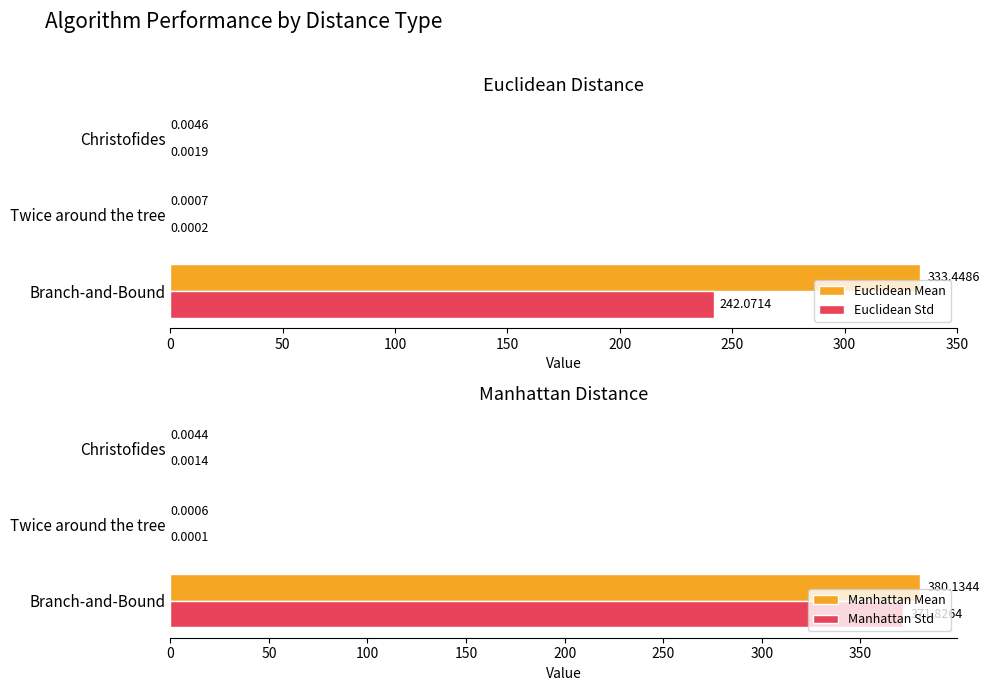

Reading right to left, extract all data points from this chart.

Euclidean Mean: 0.0	0.0	333.4
Euclidean Std: 0.0	0.0	242.1
Manhattan Mean: 0.0	0.0	380.1
Manhattan Std: 0.0	0.0	371.8